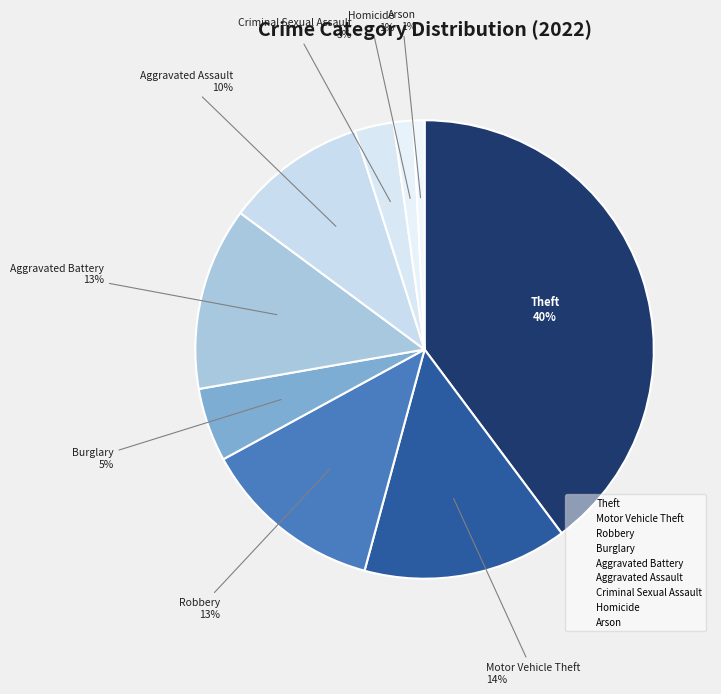

Does Criminal Sexual Assault represent more than half of the total?

No